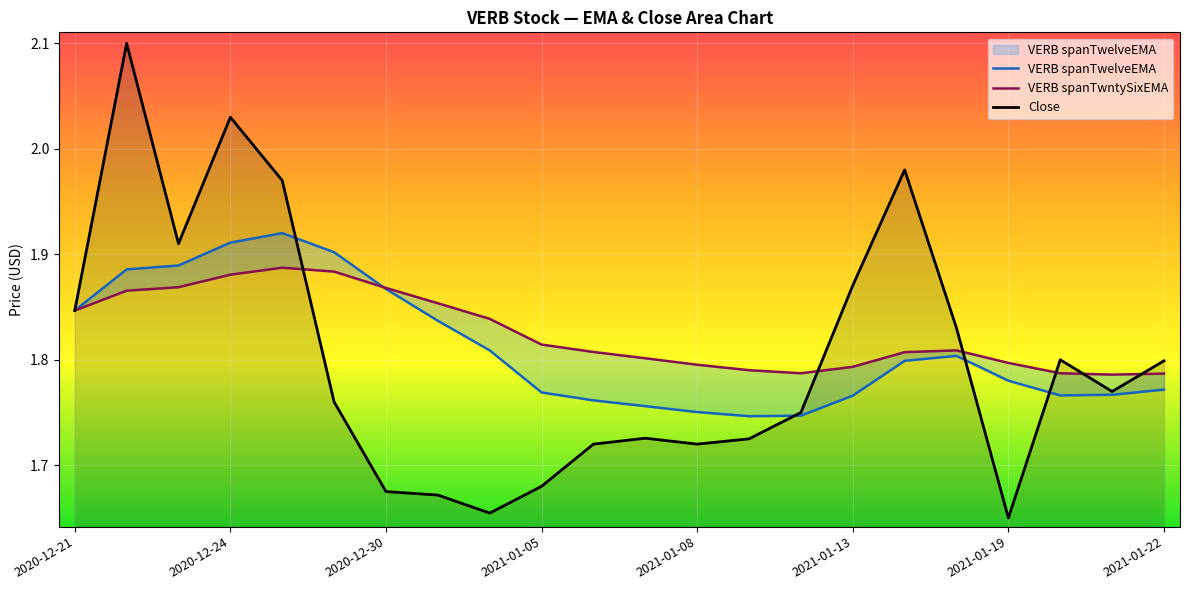

Reading left to right, what are all the values shown in this chart?

VERB spanTwelveEMA: 1.8	1.9	1.9	1.9	1.9	1.9	1.9	1.8	1.8	1.8	1.8	1.8	1.8	1.7	1.7	1.8	1.8	1.8	1.8	1.8	1.8	1.8
VERB spanTwntySixEMA: 1.8	1.9	1.9	1.9	1.9	1.9	1.9	1.9	1.8	1.8	1.8	1.8	1.8	1.8	1.8	1.8	1.8	1.8	1.8	1.8	1.8	1.8
Close: 1.8	2.1	1.9	2.0	2.0	1.8	1.7	1.7	1.7	1.7	1.7	1.7	1.7	1.7	1.8	1.9	2.0	1.8	1.6	1.8	1.8	1.8